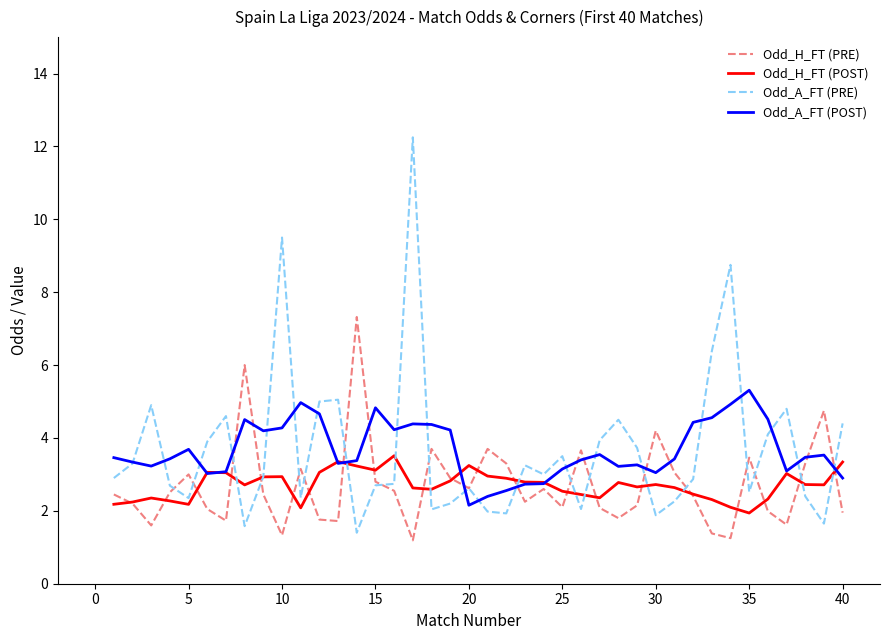

Which series has the widest spread of values?

Odd_A_FT (PRE)